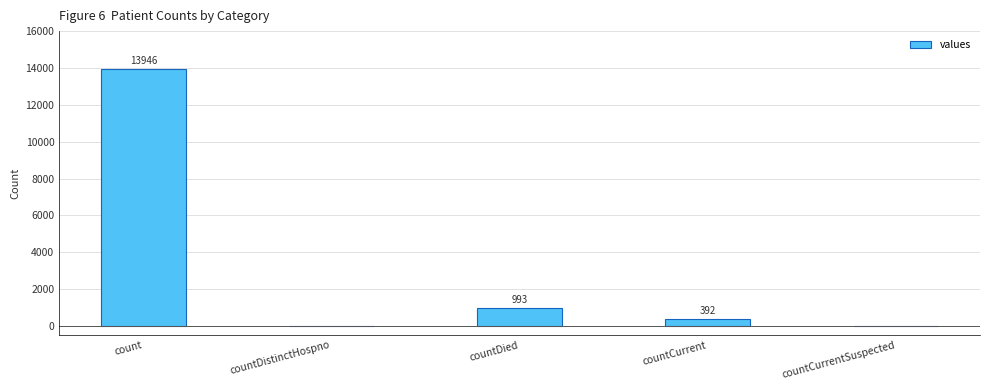

True or false: the data shows 4997 at count.

False